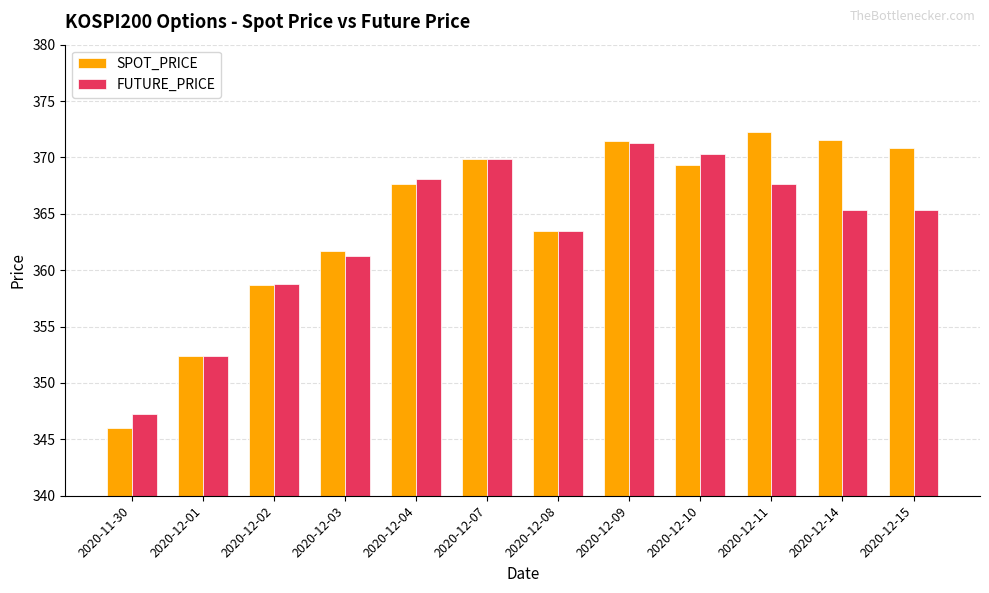

At how many categories does at least one series exceed 364?

7